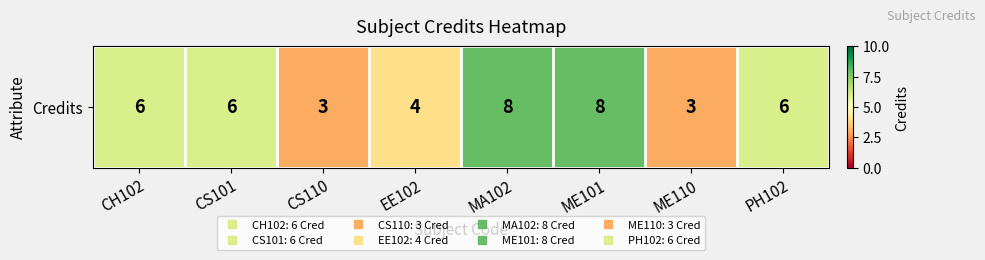

What is the maximum value shown in the chart?

8